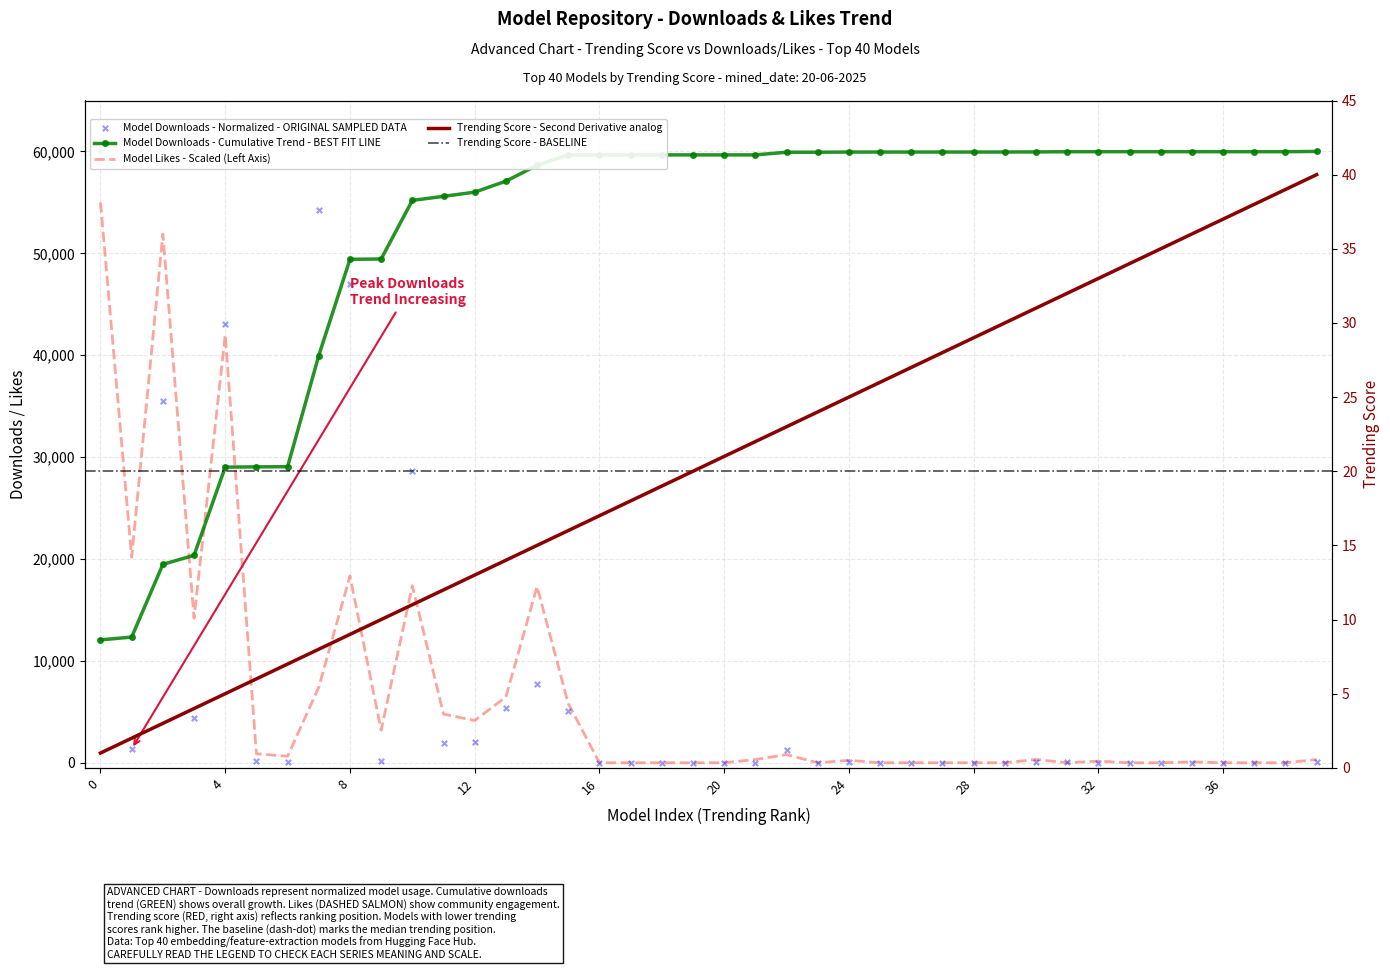

Which series reaches the maximum Y coordinate?

downloads